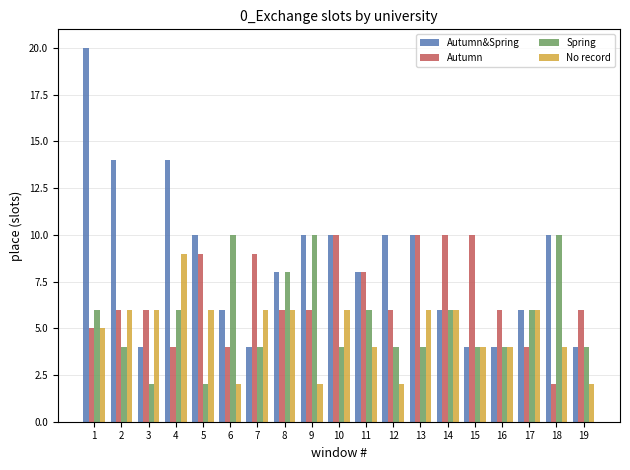

Is the value of Spring at 15 greater than the value of Autumn&Spring at 17?

No